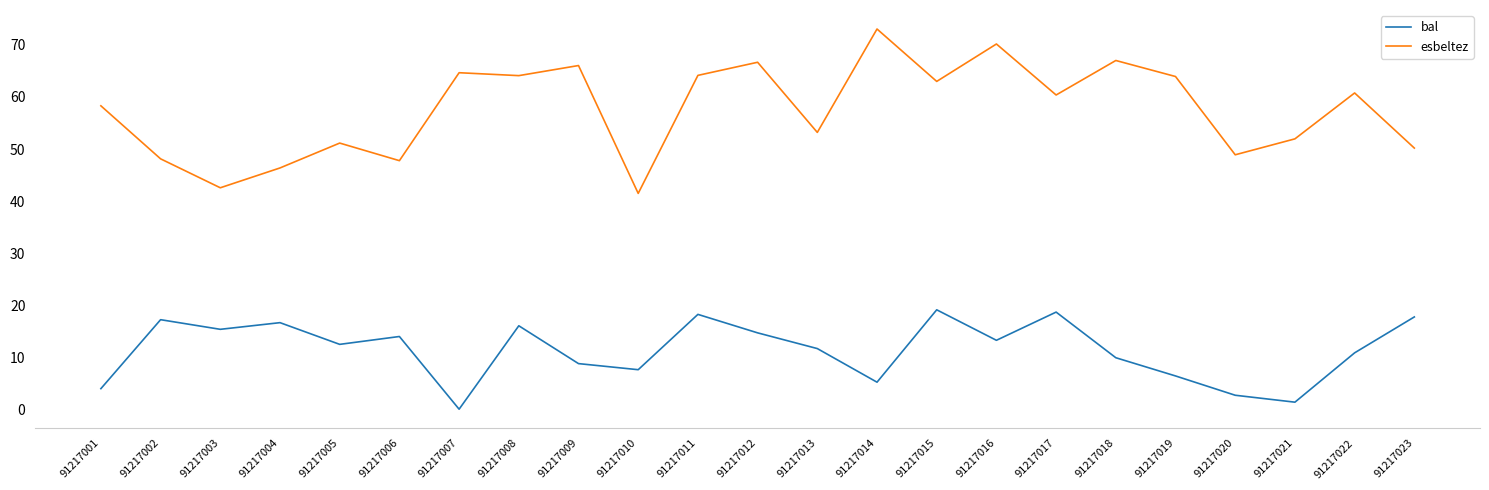

True or false: bal has more than 2 points higher than both neighbors.

True